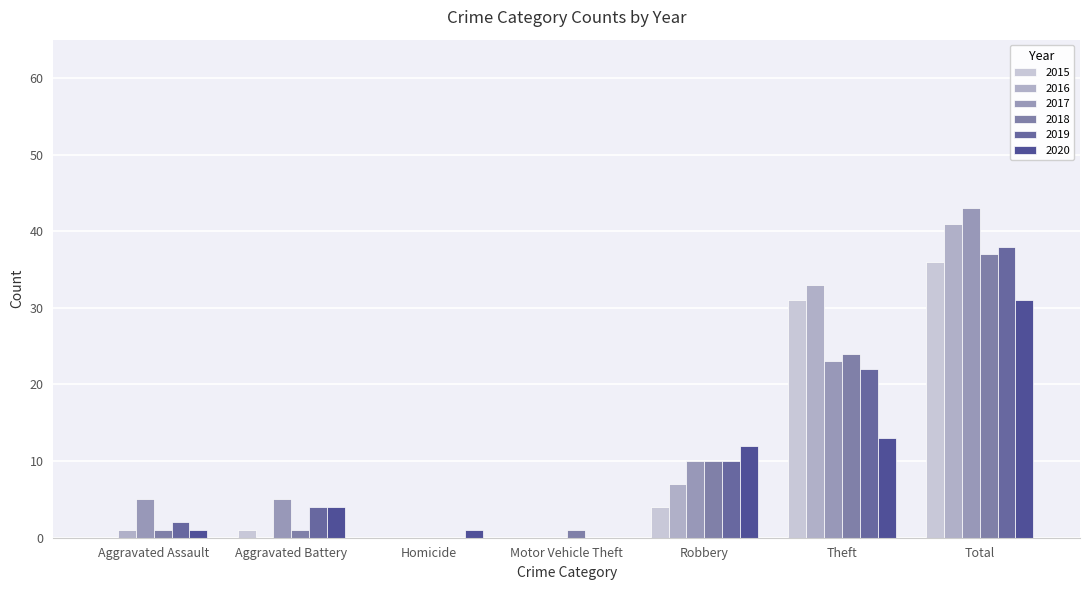

What is the highest value of the 2016 series?

41